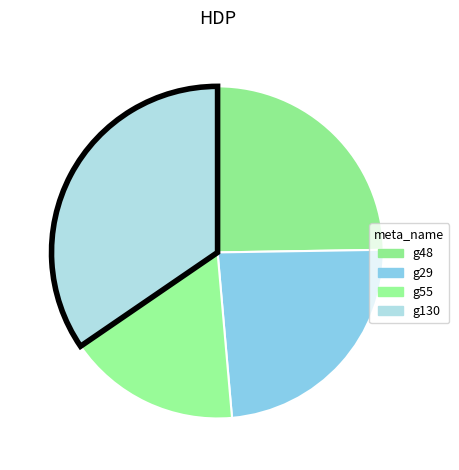

The g55 slice represents 17% of the pie. True or false?

True